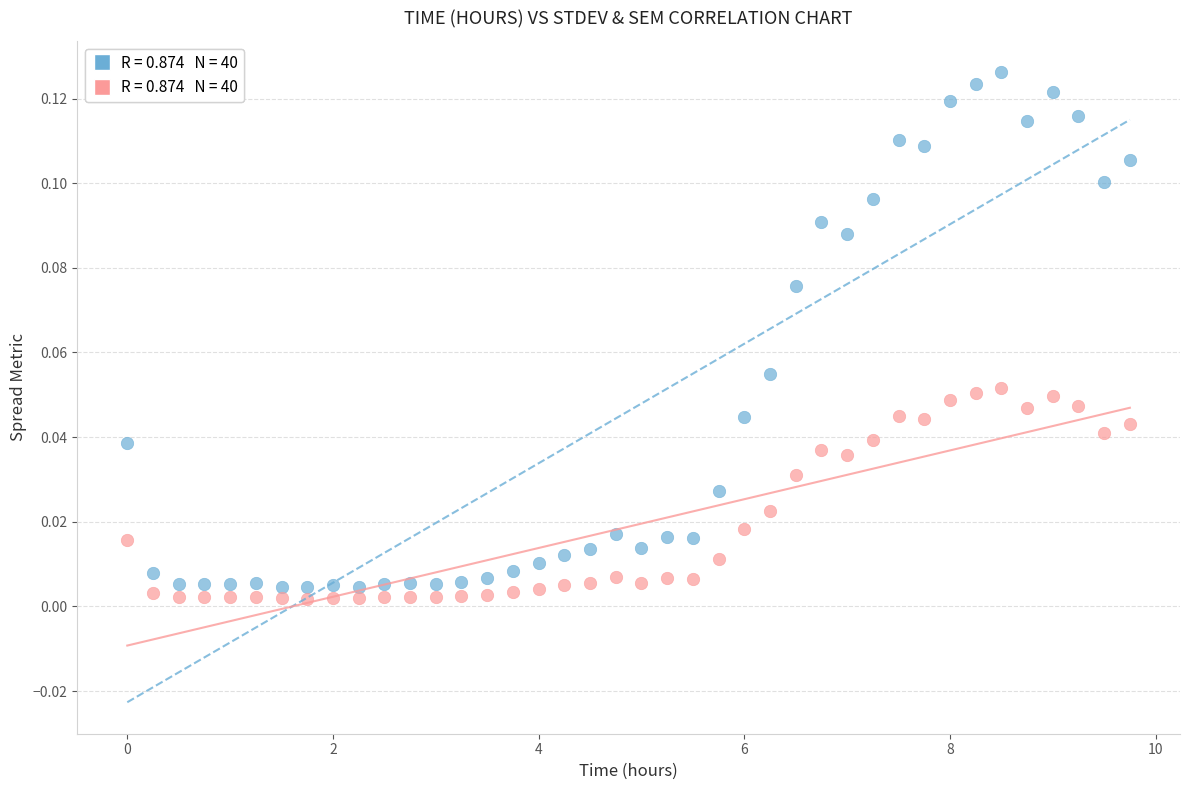

Across all data points, what is the range of X values (max minus min)?

9.8